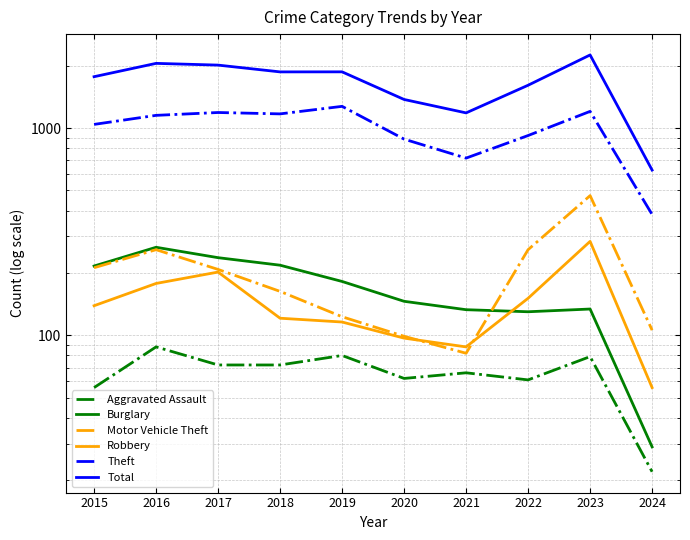

List the series in order of their peak value, highest first.

Total, Theft, Motor Vehicle Theft, Robbery, Burglary, Aggravated Assault